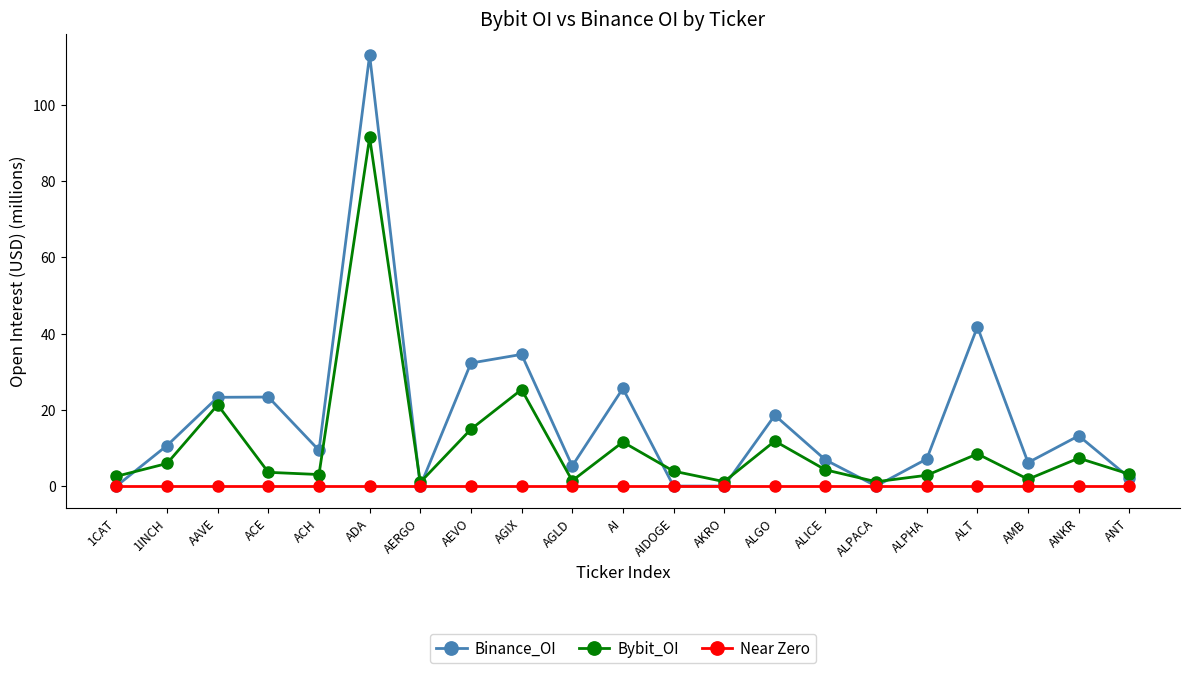

What is the maximum value for Near Zero?

0.1